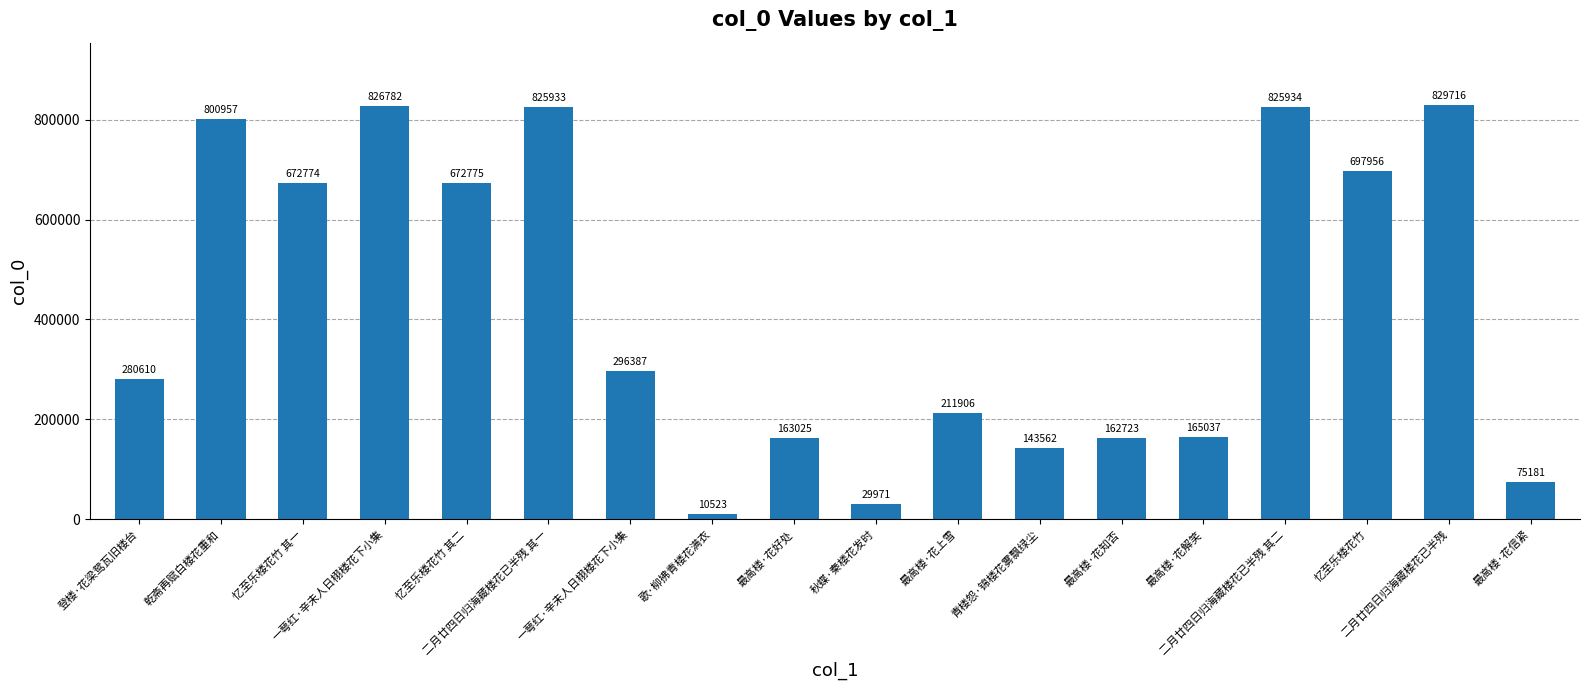

What is the difference between the maximum and second lowest values?

799745